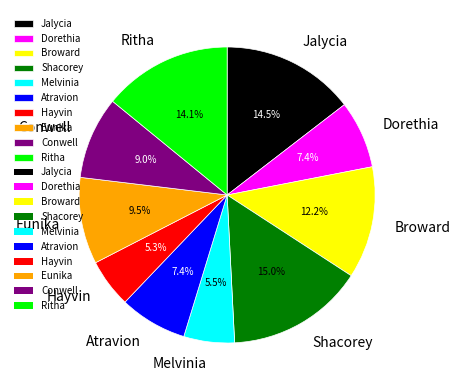

To the nearest percent, what percentage of the pie is Shacorey?

15%